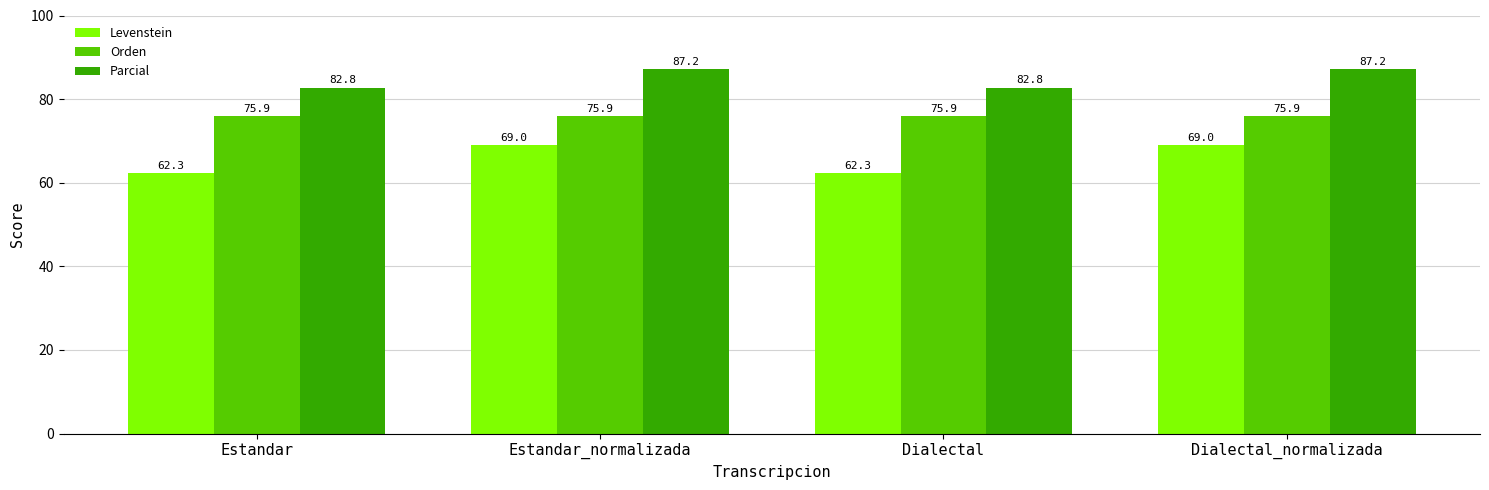

What is the difference between the highest and lowest values at Estandar_normalizada?

18.2